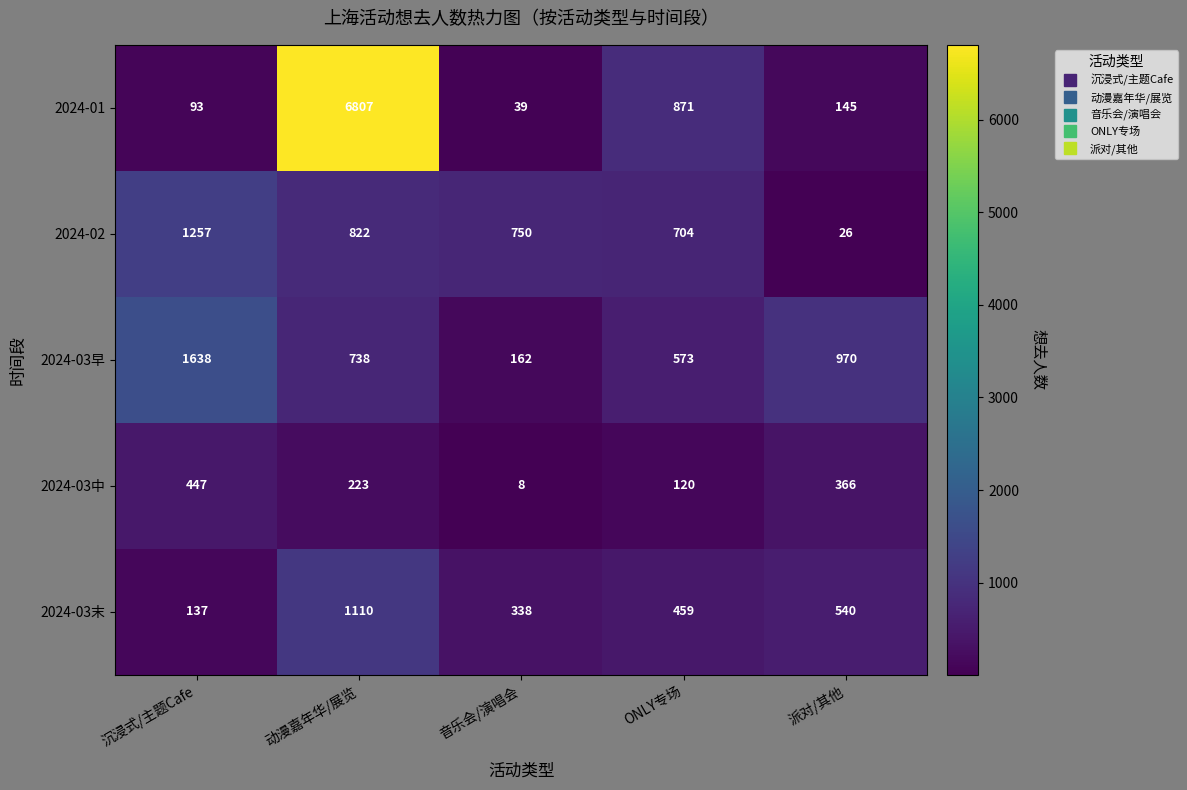

Is it true that 2024-01 equals 145 at 派对/其他?

True